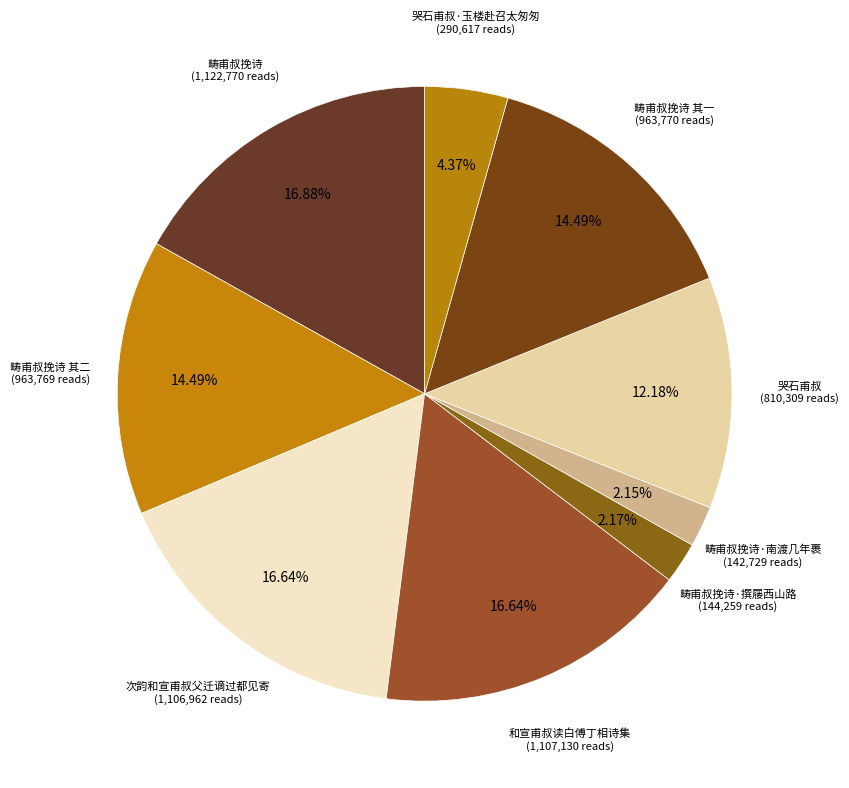

How many segments does this pie chart have?

9